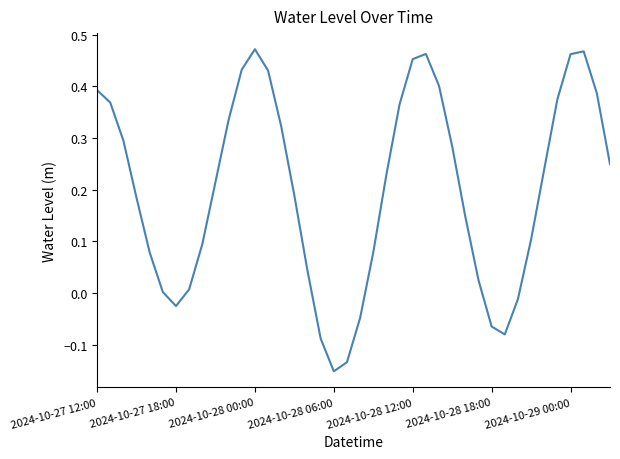

What is the difference between the maximum and minimum values?

0.6